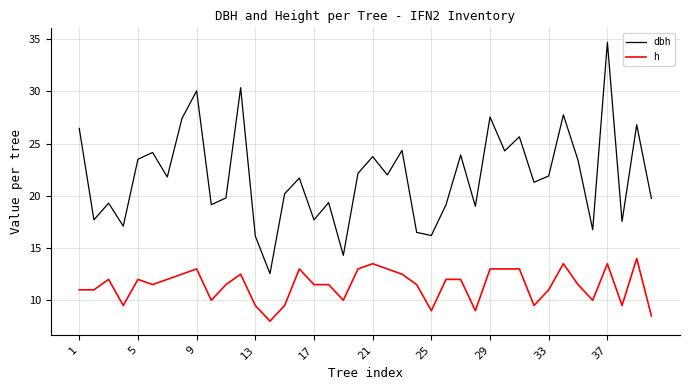

What is the difference between the maximum and minimum values in the h series?

6.0